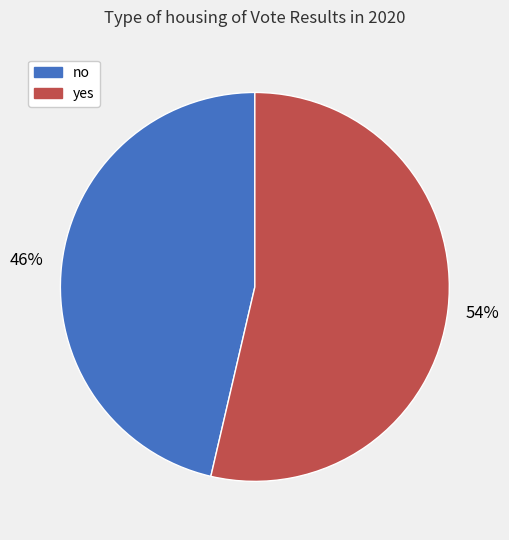

To the nearest percent, what is the average slice percentage?

50%